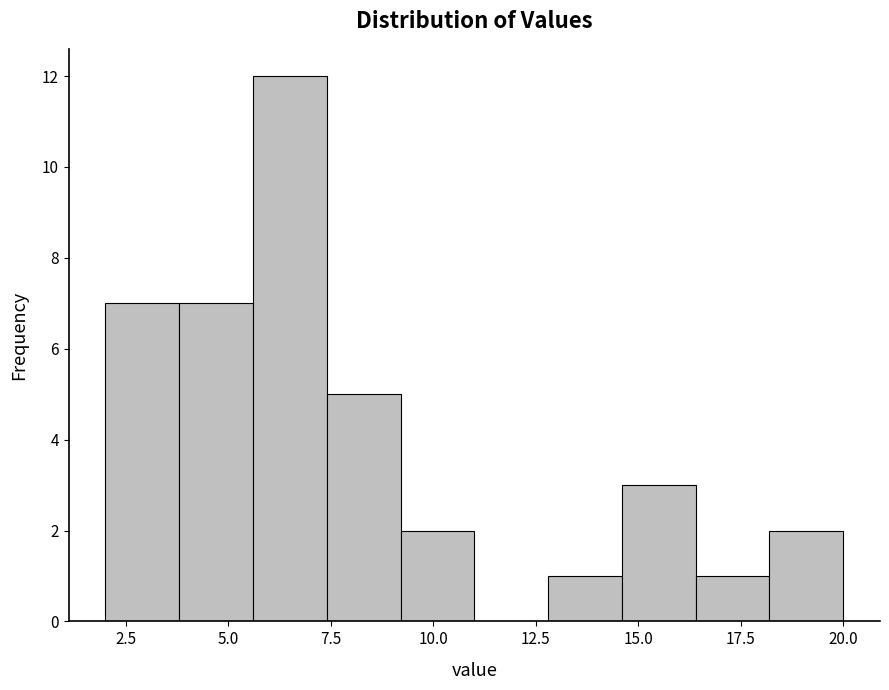

Read against the x-axis, roughly where is the centre of the tallest bar?

6.5